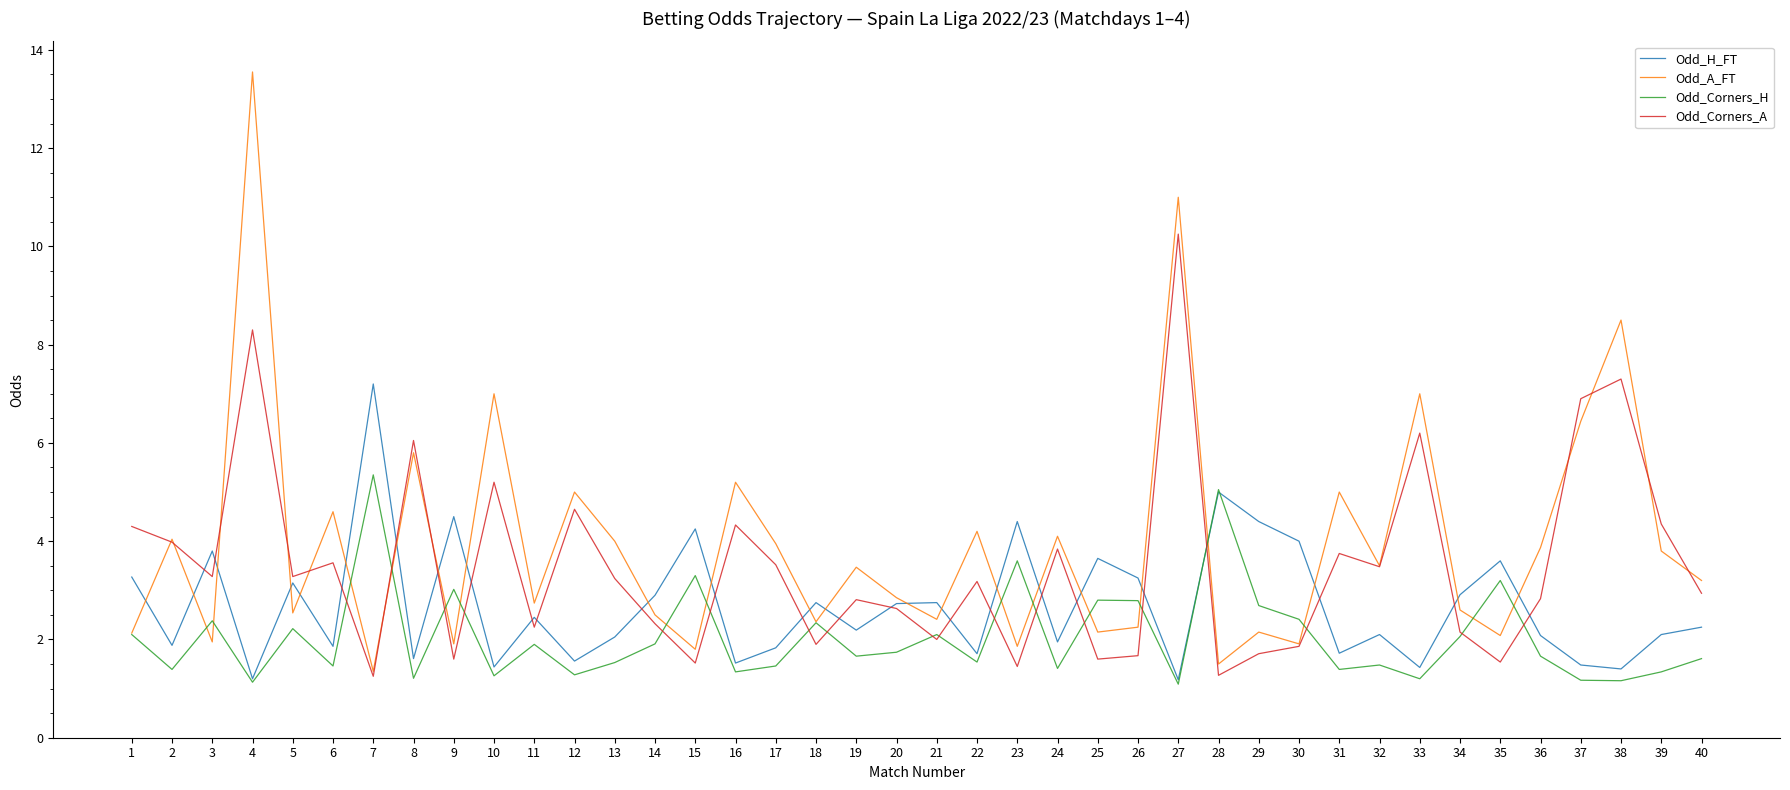

Rank the series by their maximum value, from lowest to highest.

Odd_Corners_H, Odd_H_FT, Odd_Corners_A, Odd_A_FT